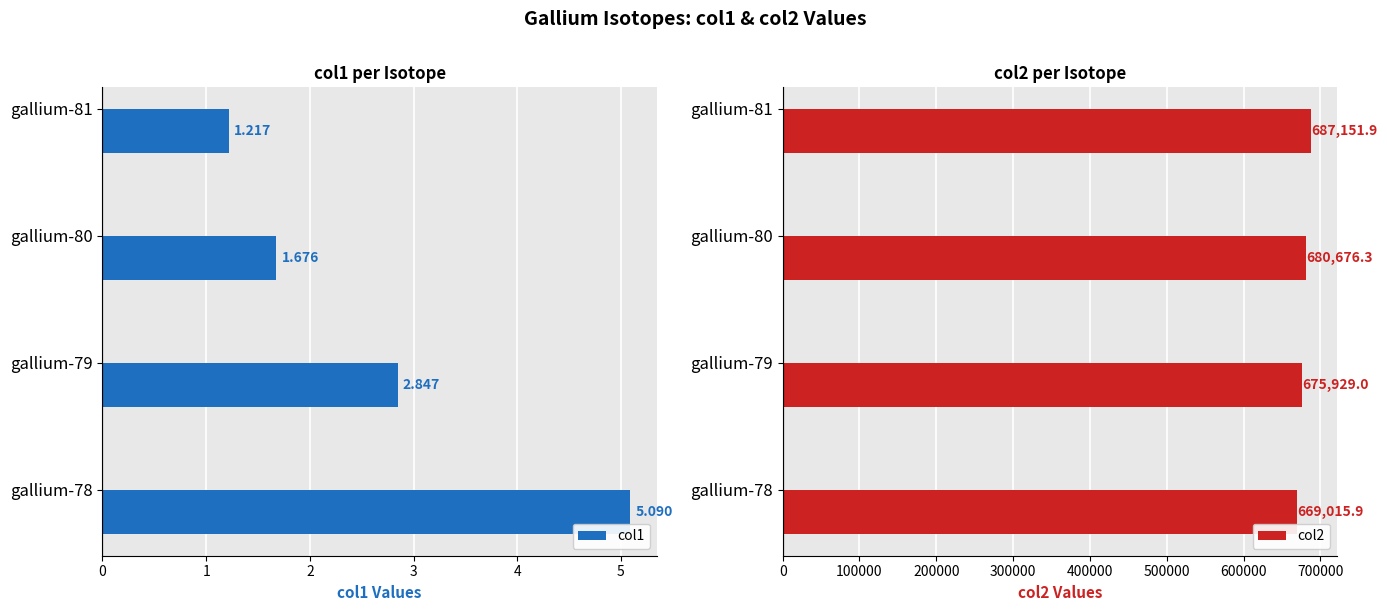

How many bars are there in each group?

2